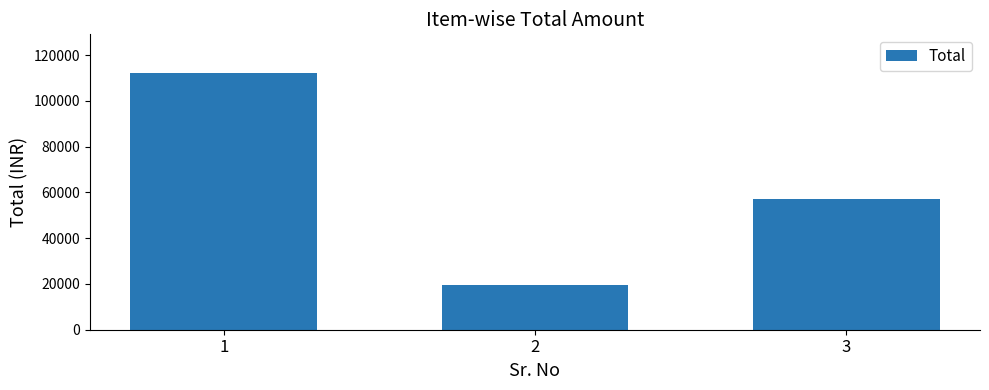

What is the greatest value displayed?

112280